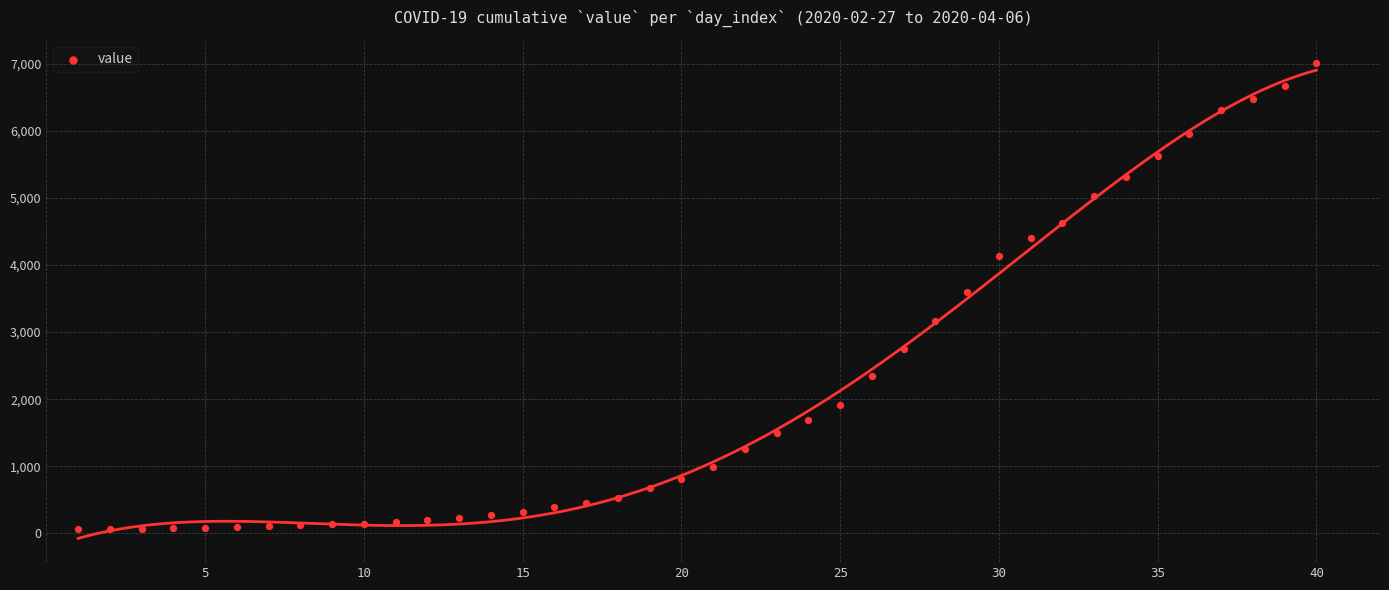

What is the range of Y values (max minus min)?

6940